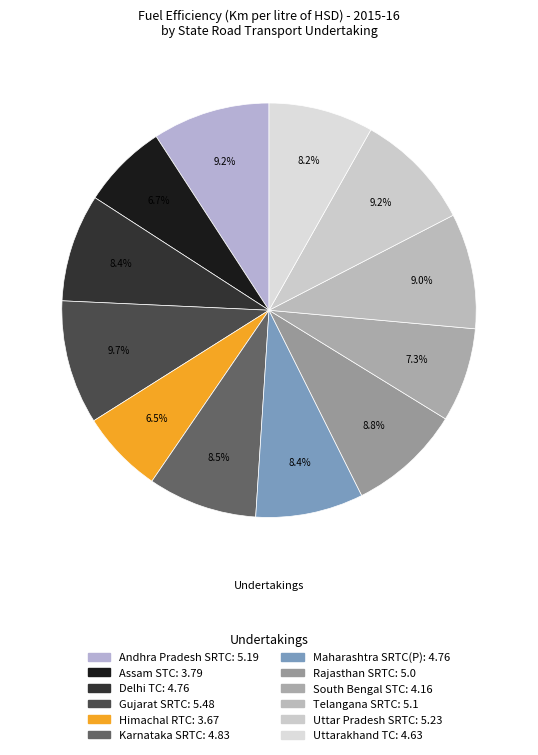

What is the smallest slice in the pie chart?

Himachal RTC